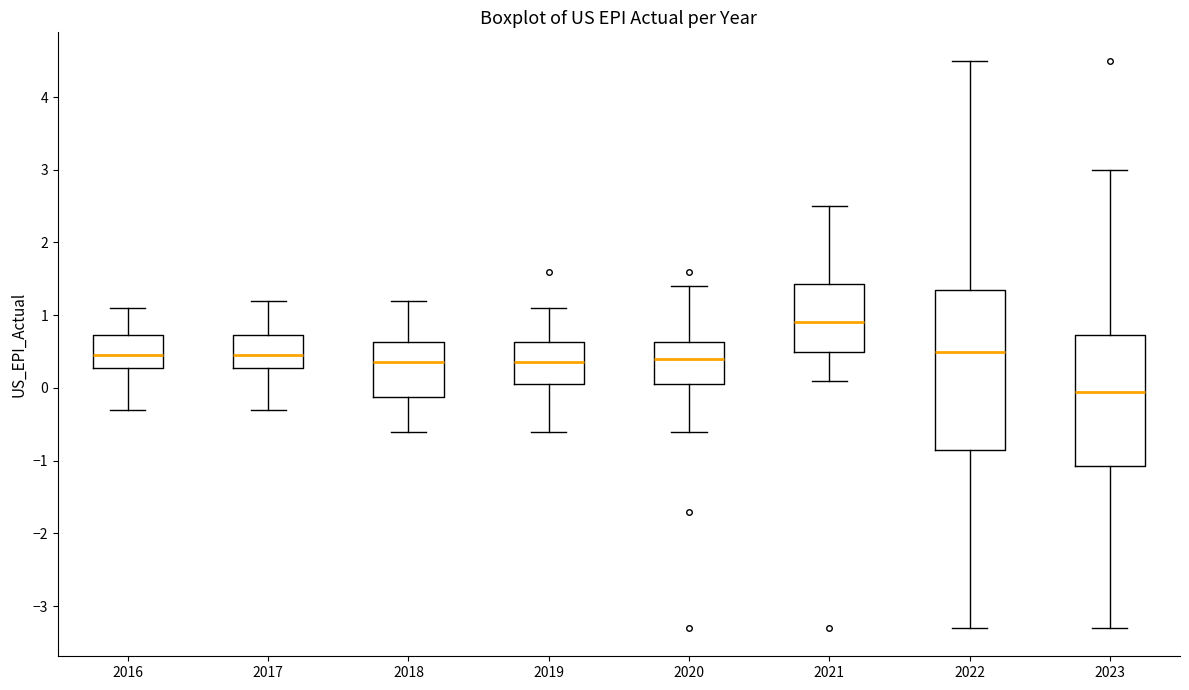

Reading left to right, read every box against the y-axis: the position of its median line, the range the box covers, and the ends of its whiskers. The values are not printed on the chart, so give them approximately, as read against the axis.

2016: median 0.5, box 0.3 to 0.7, whiskers -0.3 to 1.1
2017: median 0.5, box 0.3 to 0.7, whiskers -0.3 to 1.2
2018: median 0.4, box -0.1 to 0.6, whiskers -0.6 to 1.2
2019: median 0.4, box 0.1 to 0.6, whiskers -0.6 to 1.1
2020: median 0.4, box 0.1 to 0.6, whiskers -0.6 to 1.4
2021: median 0.9, box 0.5 to 1.4, whiskers 0.1 to 2.5
2022: median 0.5, box -0.8 to 1.4, whiskers -3.3 to 4.5
2023: median 0.0, box -1.1 to 0.7, whiskers -3.3 to 3.0